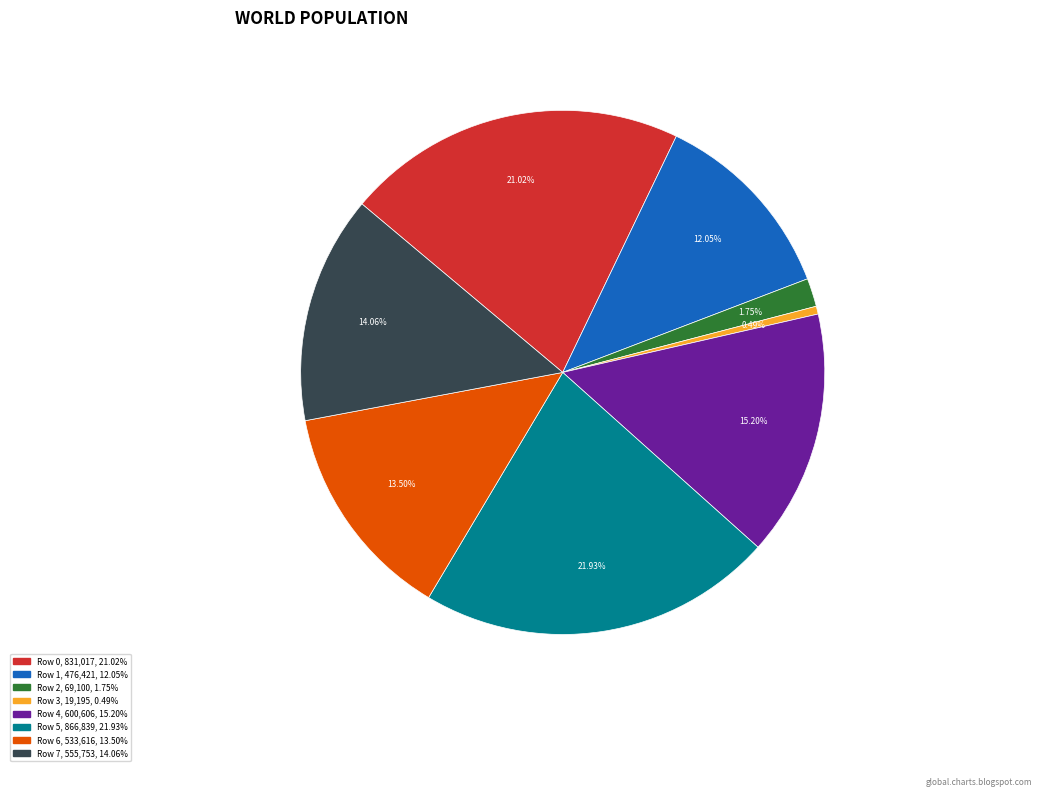

How many segments does this pie chart have?

8